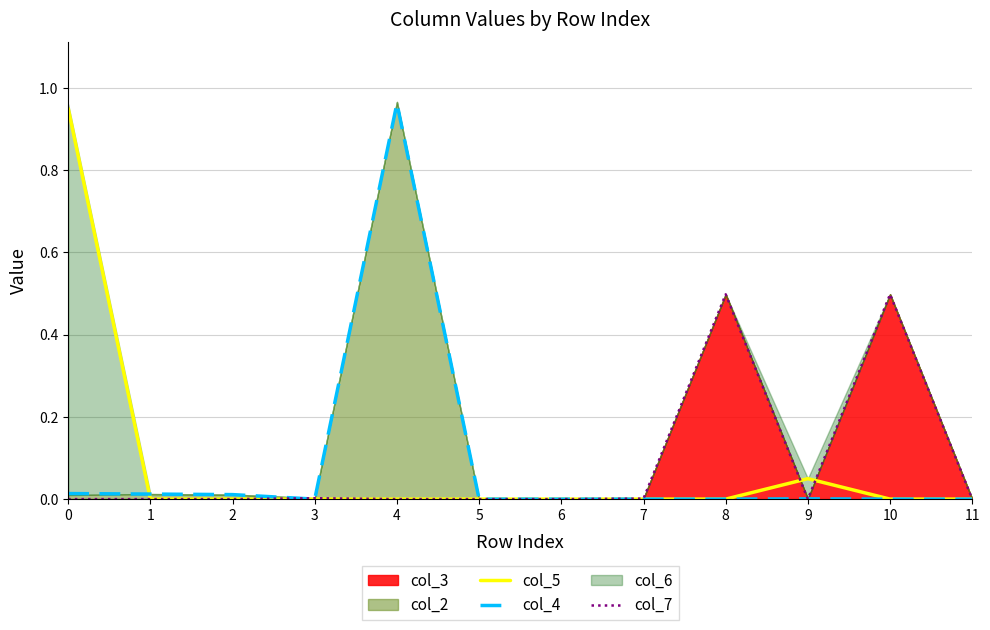

Rank the categories by col_7 value from lowest to highest.

0, 1, 2, 4, 5, 6, 9, 11, 7, 3, 8, 10